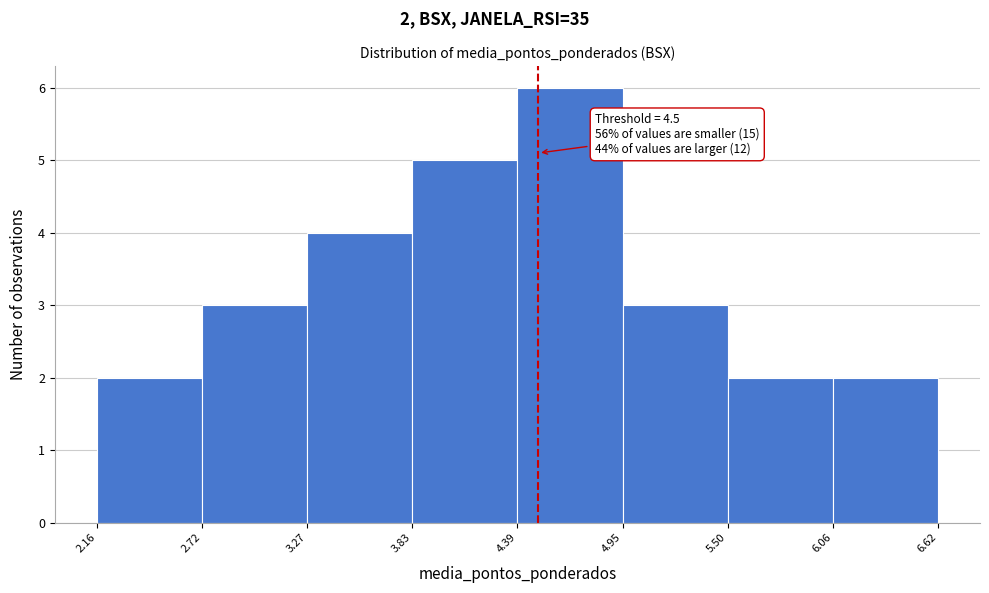

Over which range of the x-axis is the bar tallest?

4.39 to 4.95